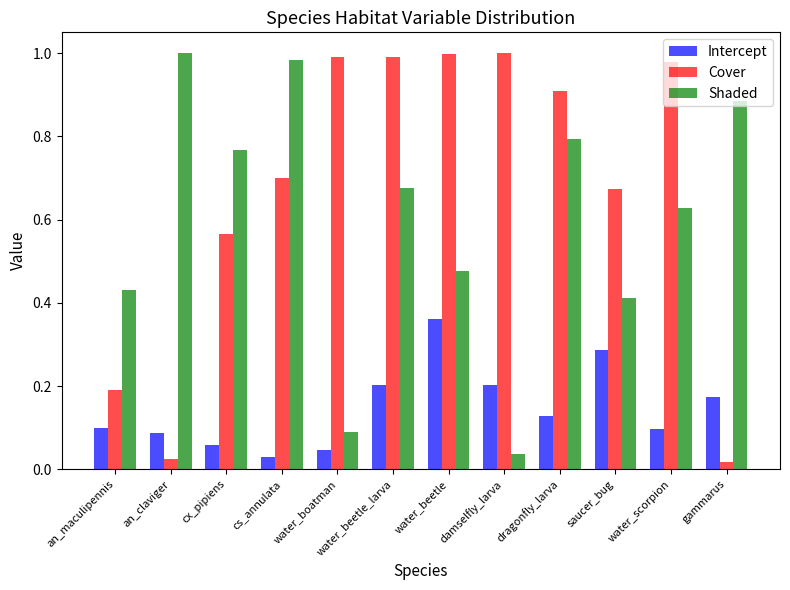

What is the sum of all Shaded values?

7.2